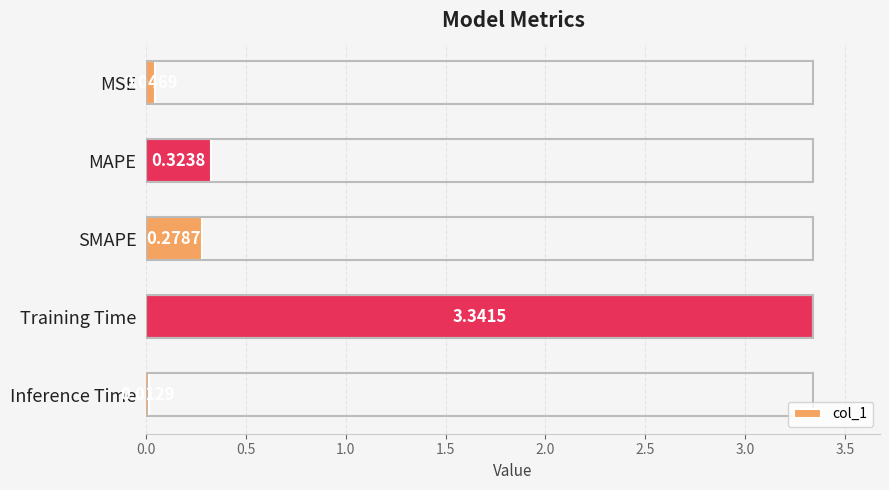

What is the label of the 2nd bar from the bottom?

Training Time